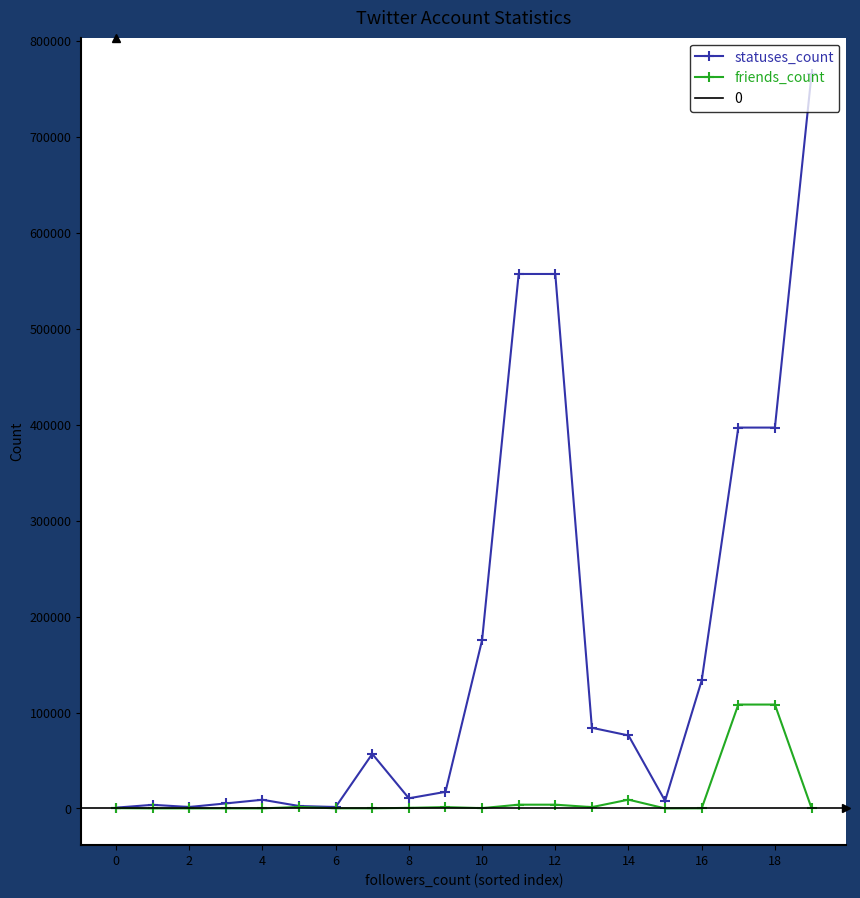

True or false: statuses_count has more than 2 points higher than both neighbors.

True